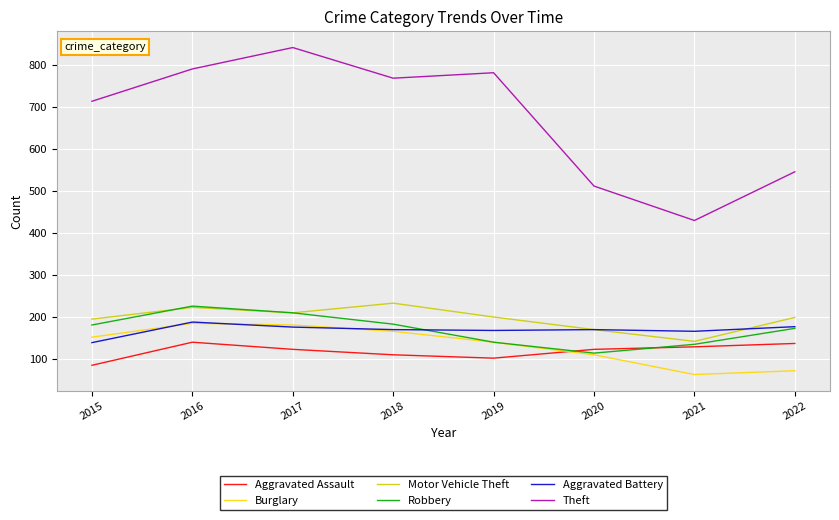

Which label corresponds to the largest value in the chart?

2017